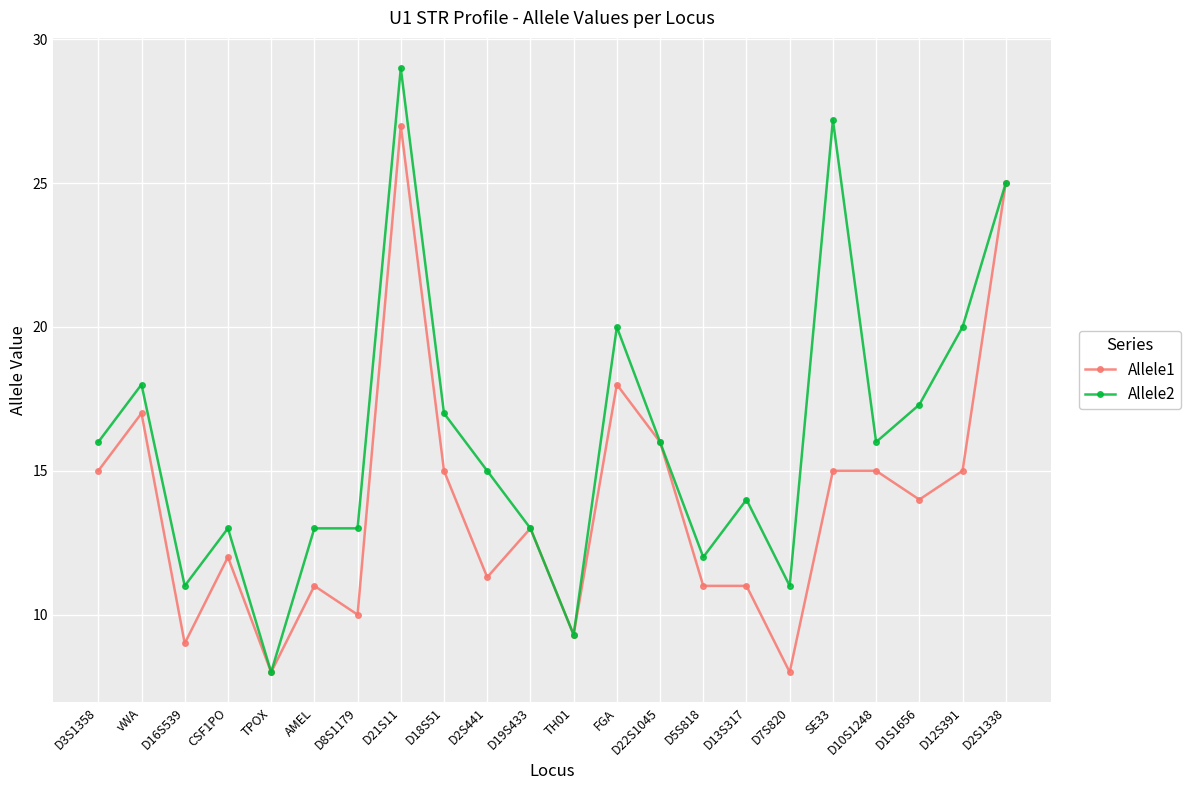

Which series has the largest total across all categories?

Allele2